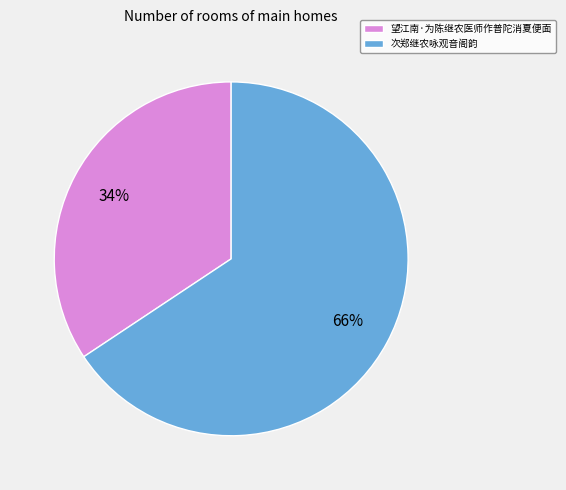

To the nearest percent, what is the average slice percentage?

50%